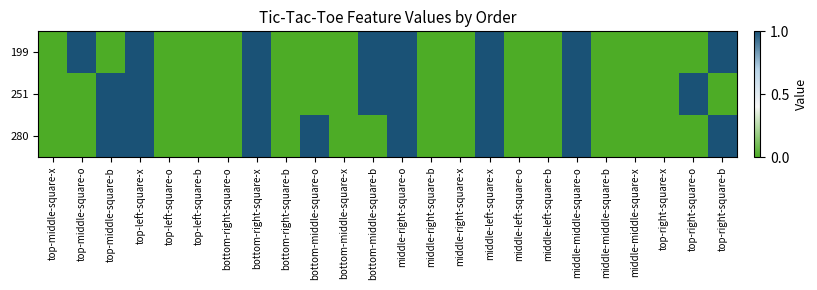

Which category has the highest value across all series?

top-middle-square-o